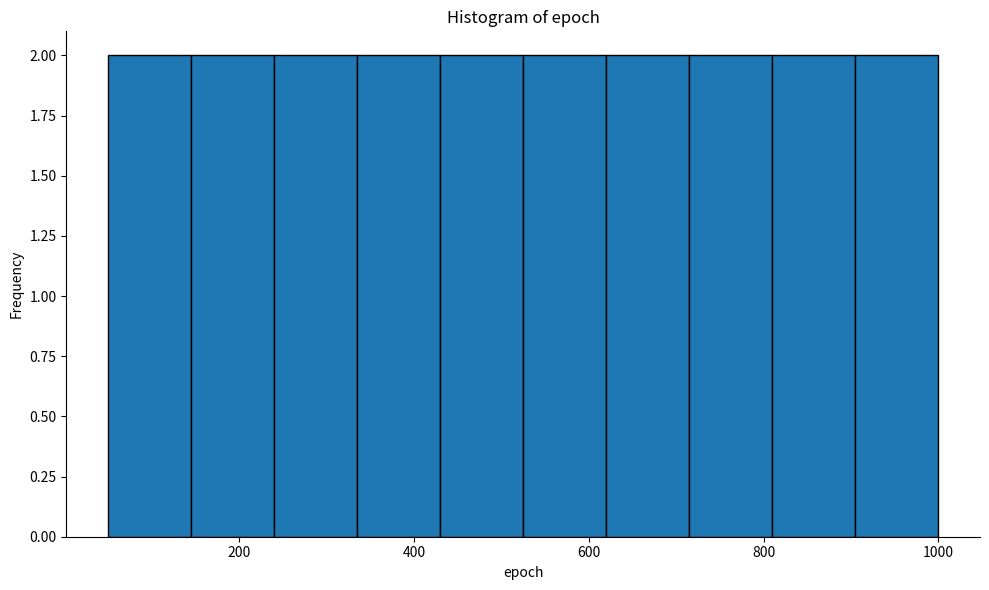

Reading left to right, list every bar in this chart as the range it spans on the x-axis followed by its height. Neither the bar edges nor the heights are printed on the chart, so give them approximately, as read against the axes.

50 to 145: 2
145 to 240: 2
240 to 335: 2
335 to 430: 2
430 to 525: 2
525 to 620: 2
620 to 715: 2
715 to 810: 2
810 to 905: 2
905 to 1000: 2